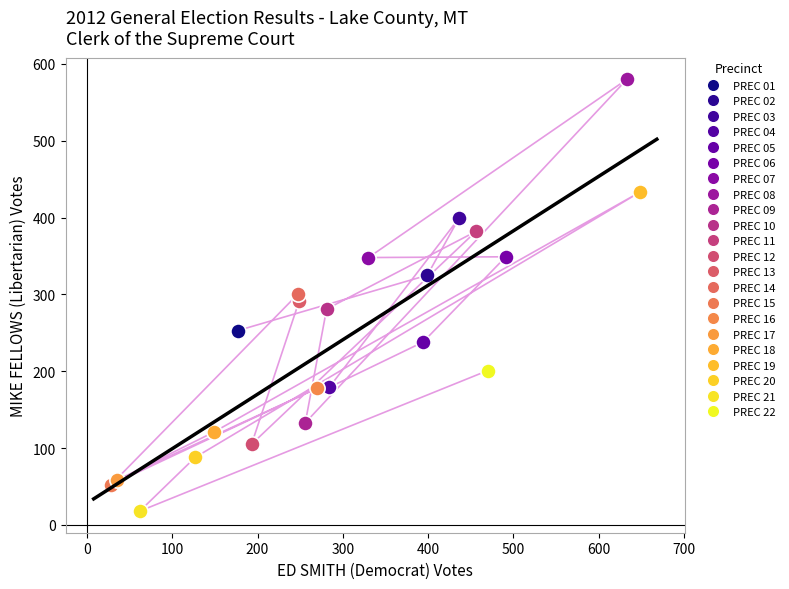

What are all the series names shown in the legend?

PREC 01, PREC 02, PREC 03, PREC 04, PREC 05, PREC 06, PREC 07, PREC 08, PREC 09, PREC 10, PREC 11, PREC 12, PREC 13, PREC 14, PREC 15, PREC 16, PREC 17, PREC 18, PREC 19, PREC 20, PREC 21, PREC 22